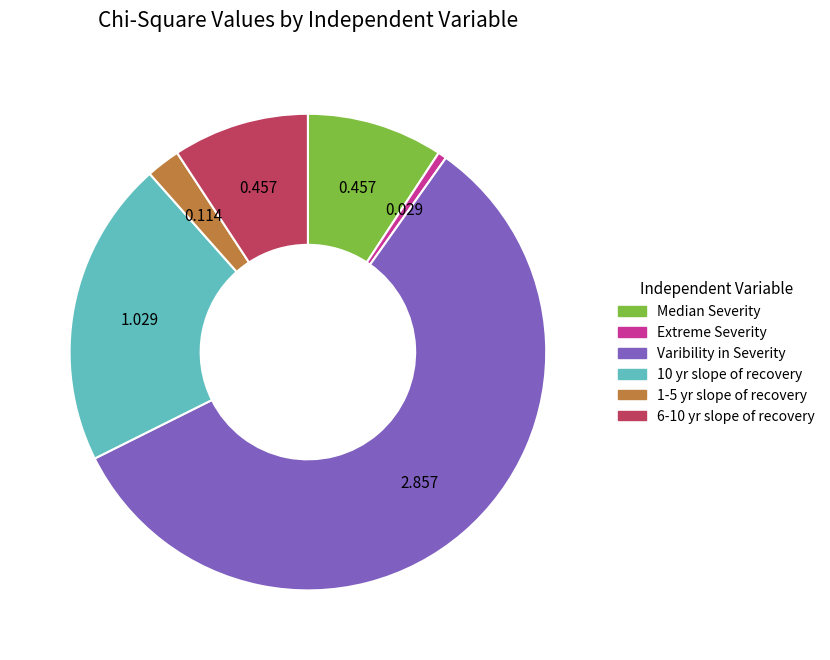

Combined, do Varibility in Severity and 6-10 yr slope of recovery account for over 50%?

Yes